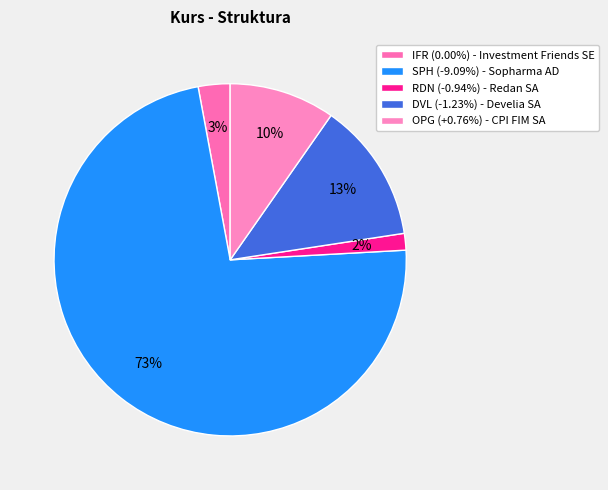

Which slice is the largest?

SPH